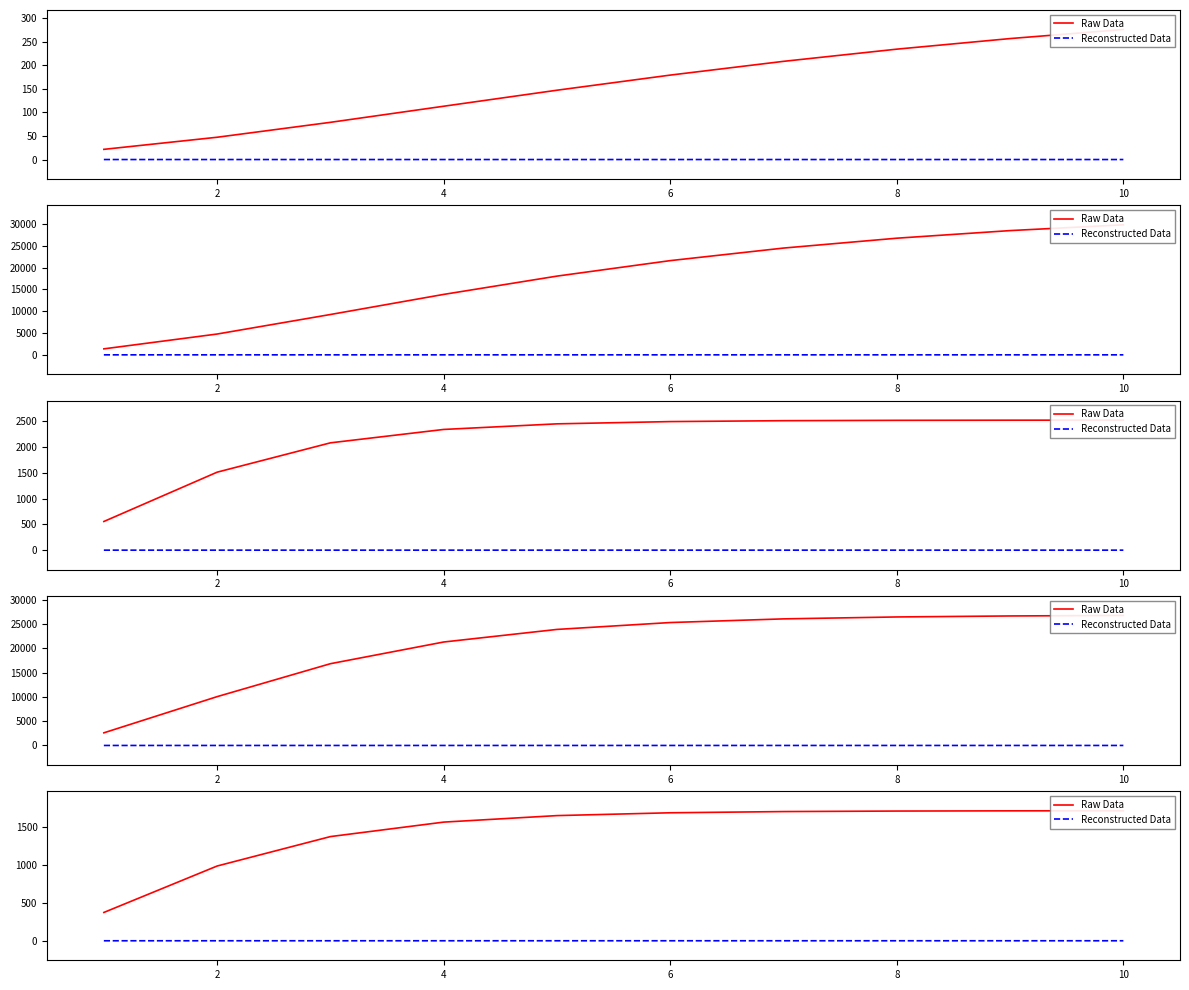

Between 7 and 8, which series saw the biggest shift?

Raw Data